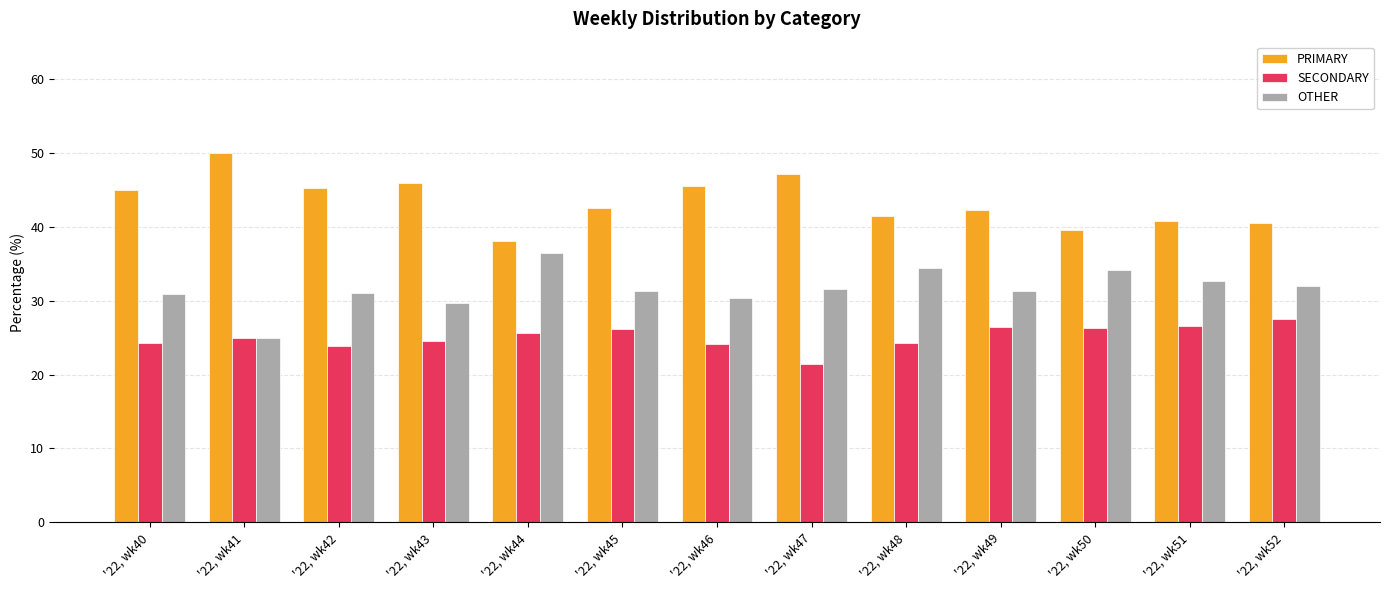

Which series has the largest total across all categories?

PRIMARY